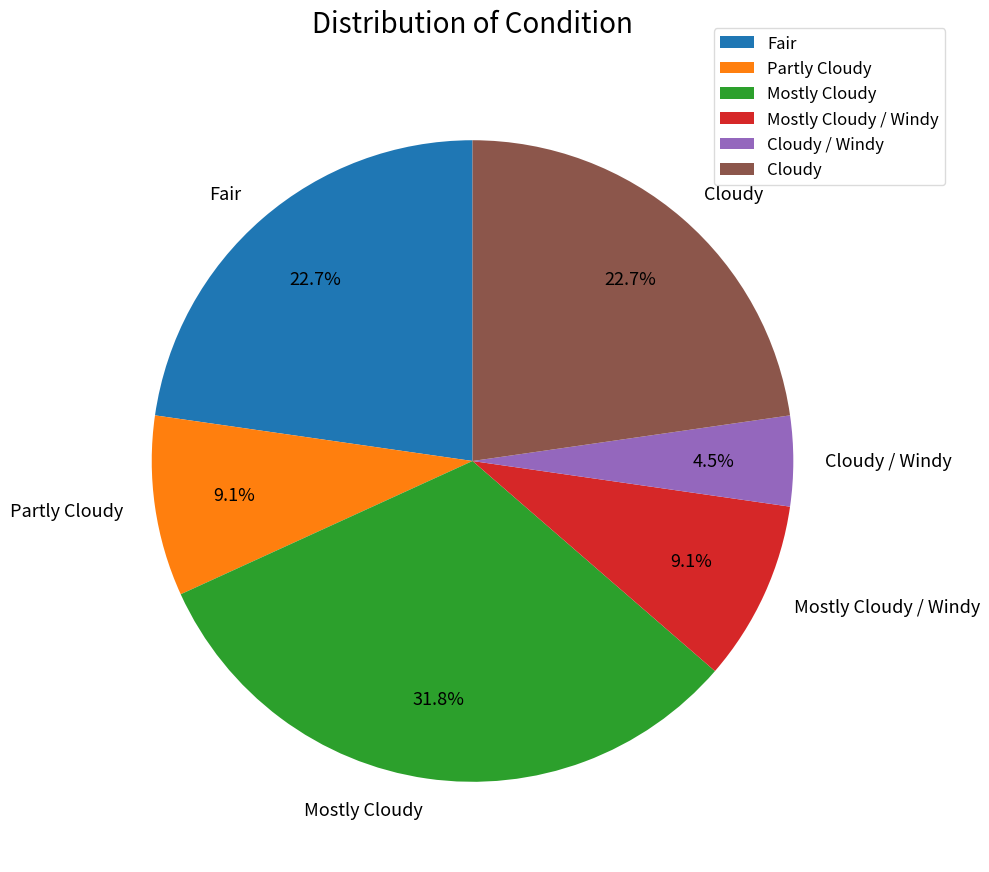

Combined, what portion of the pie is Fair and Partly Cloudy?

31.8%